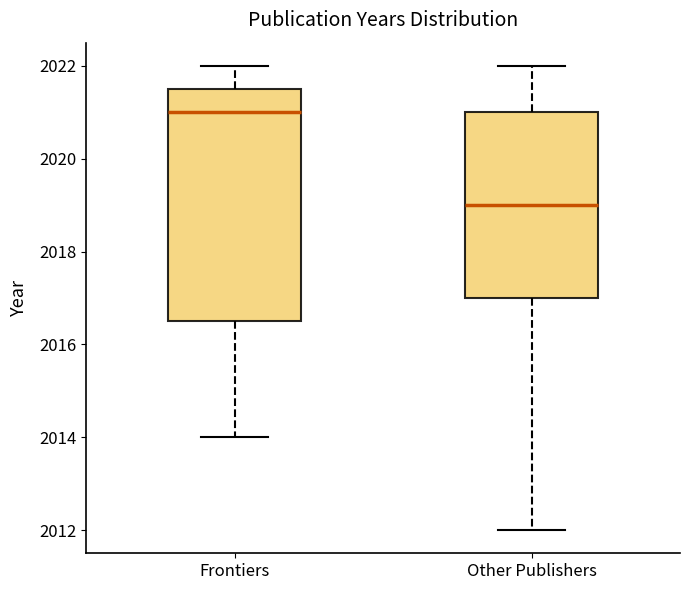

Reading left to right, transcribe this box plot: for each box, give where its median line is, the range the box spans, and where its two whiskers end, as read against the y-axis. The values are not printed on the chart, so give them approximately, as read against the axis.

Frontiers: median 2021.0, box 2016.6 to 2021.6, whiskers 2014.0 to 2022.0
Other Publishers: median 2019.0, box 2017.0 to 2021.0, whiskers 2012.0 to 2022.0